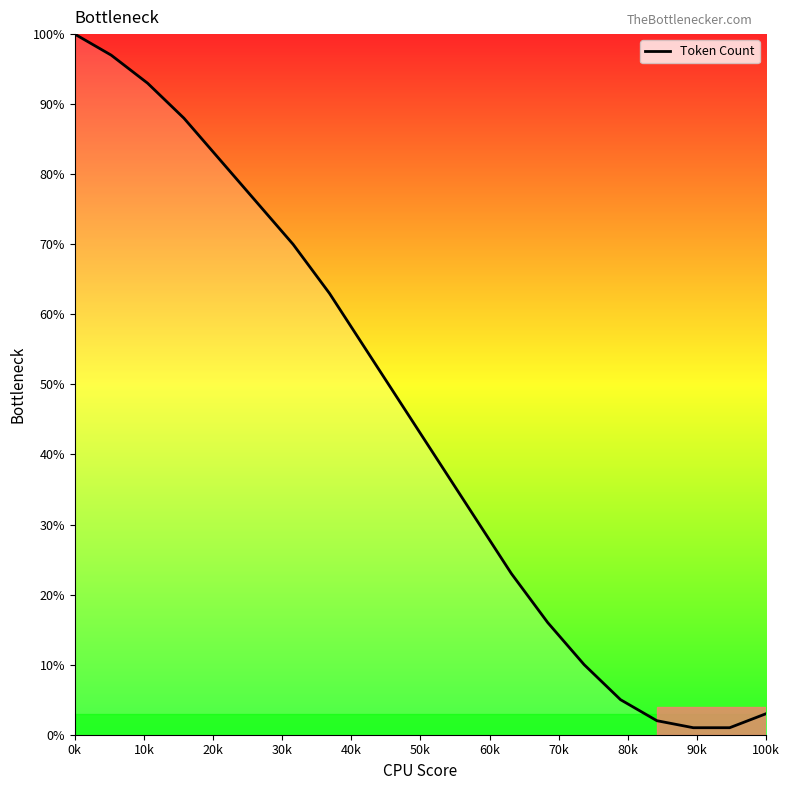

What is the difference between the maximum and minimum values?

99